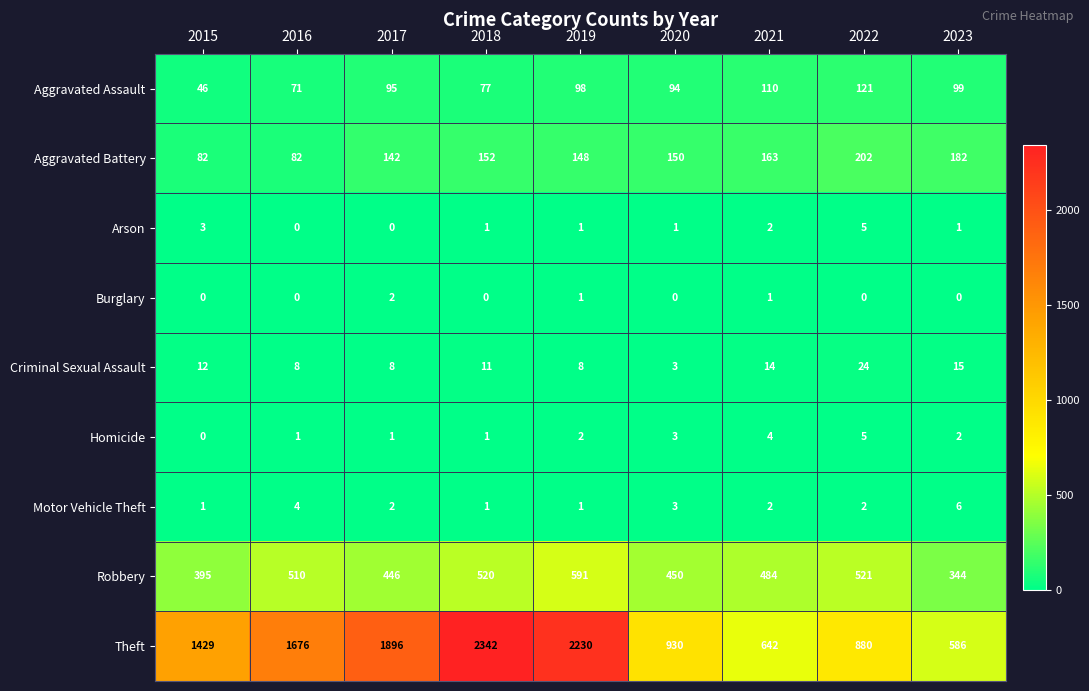

The value of Theft at 2023 is 586. True or false?

True